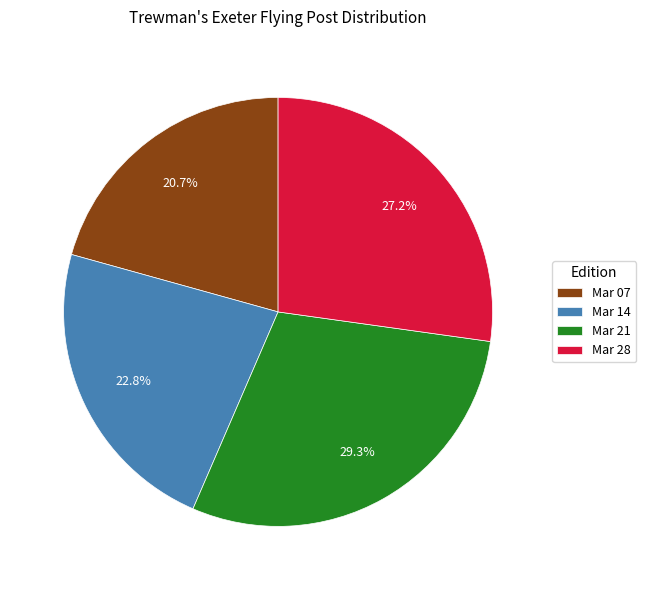

Combined, what portion of the pie is Mar 14 and Mar 21?

52.1%